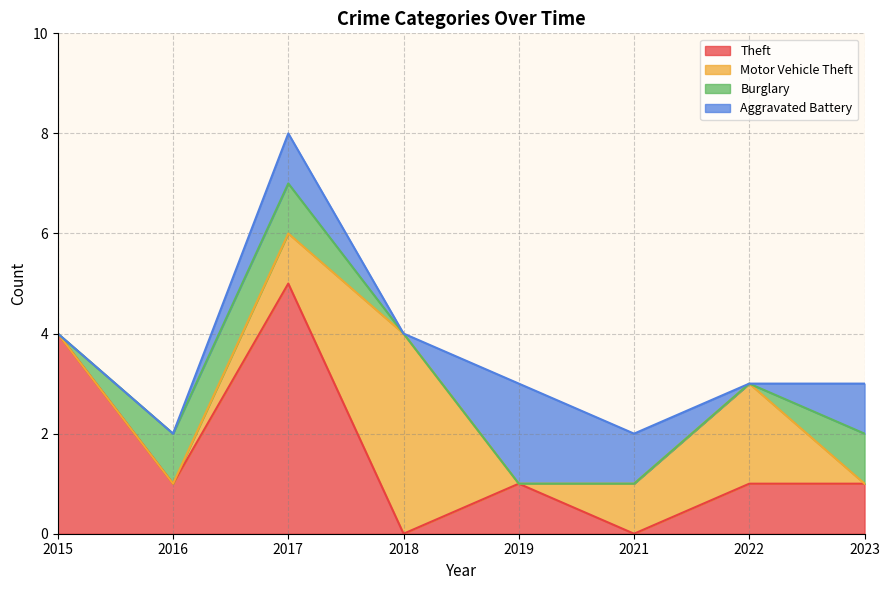

What is the difference between the maximum and minimum values in the Burglary series?

1